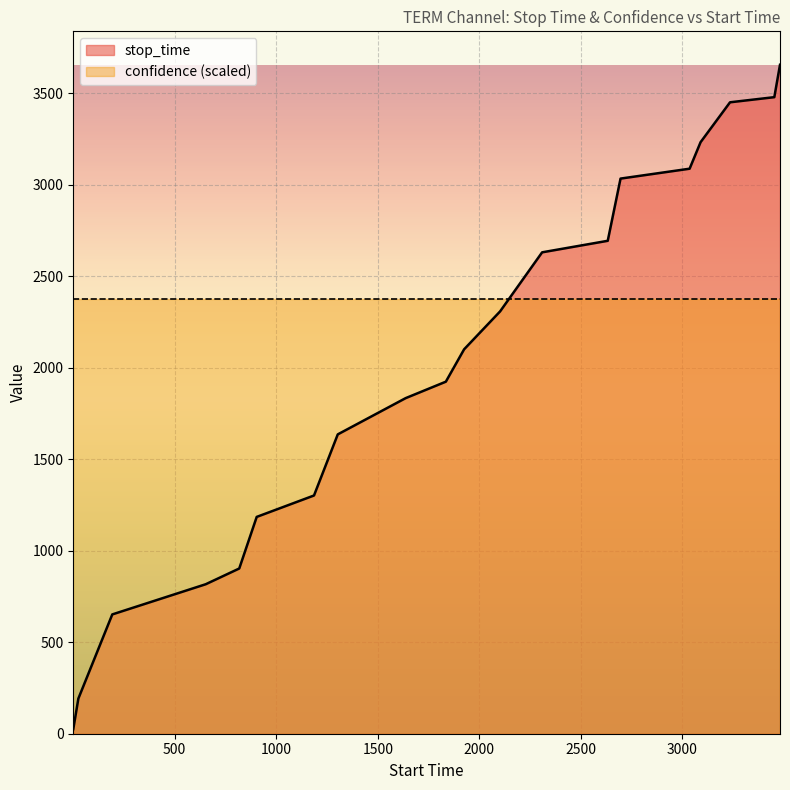

True or false: the data has more than 0 interior local peaks.

False